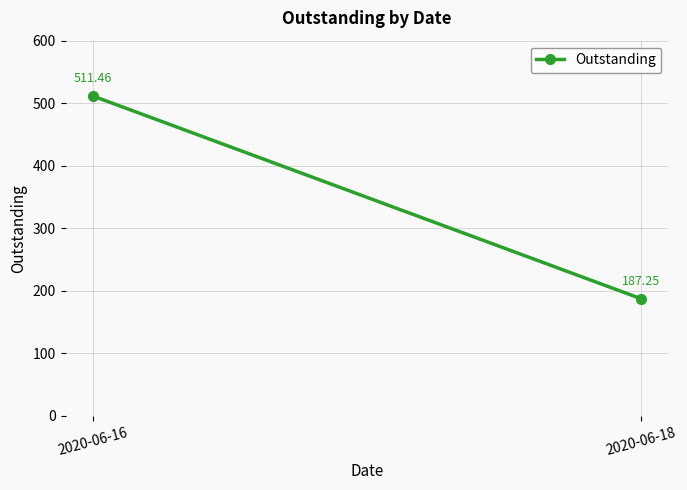

Is it true that the value at 2020-06-16 is 823.2?

False